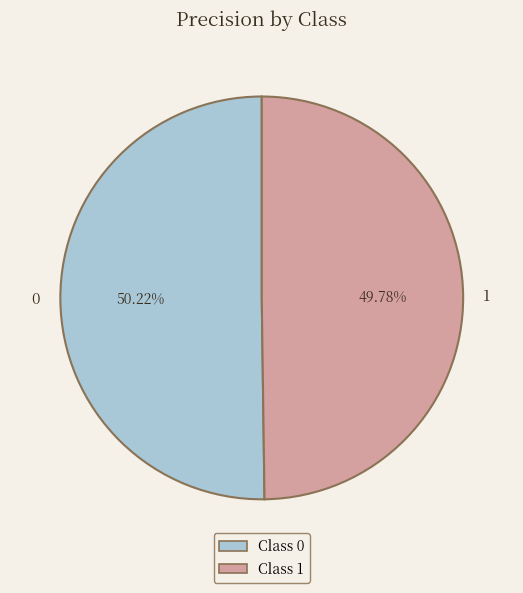

Count the number of slices in the pie.

2